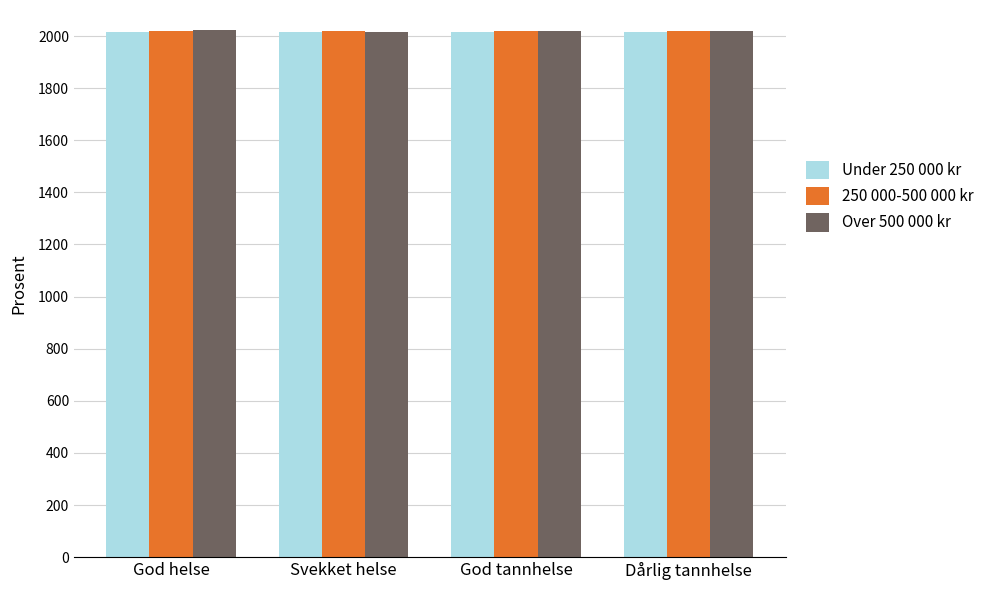

What is the label of the 3rd bar from the right?

Svekket helse